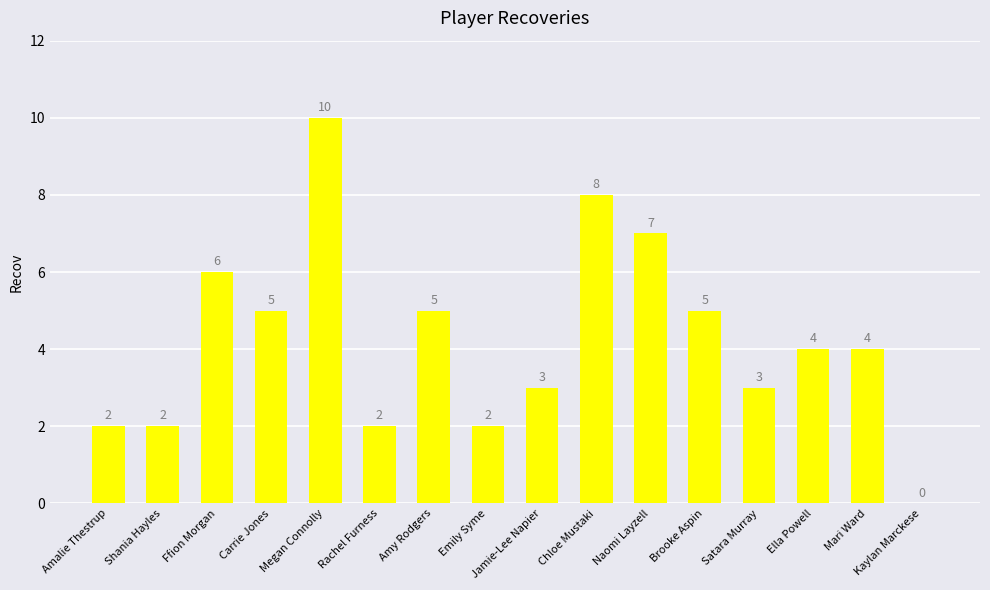

Are the bars horizontal?

No